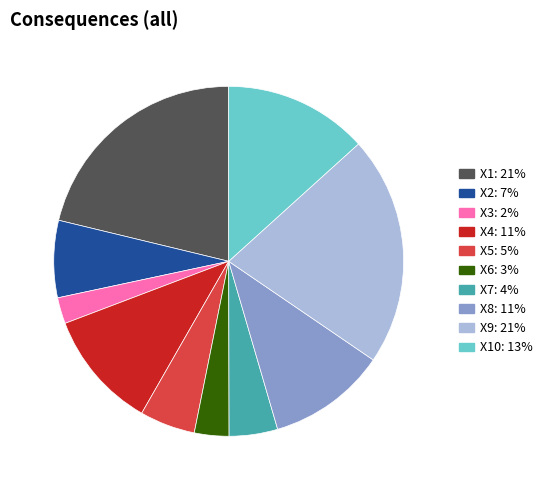

Does any single category account for the majority?

No